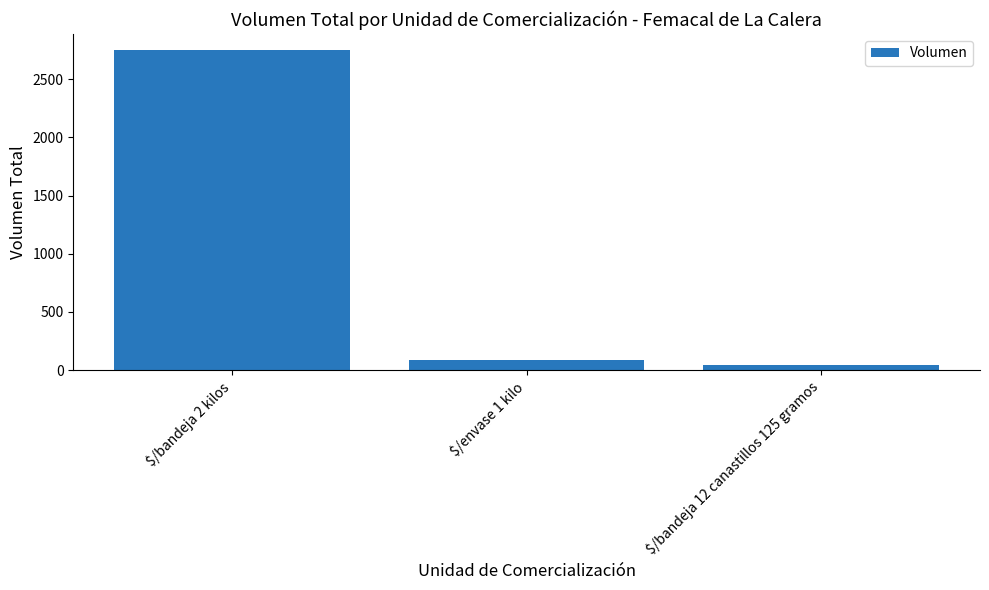

The value at $/bandeja 12 canastillos 125 gramos is 45. True or false?

True